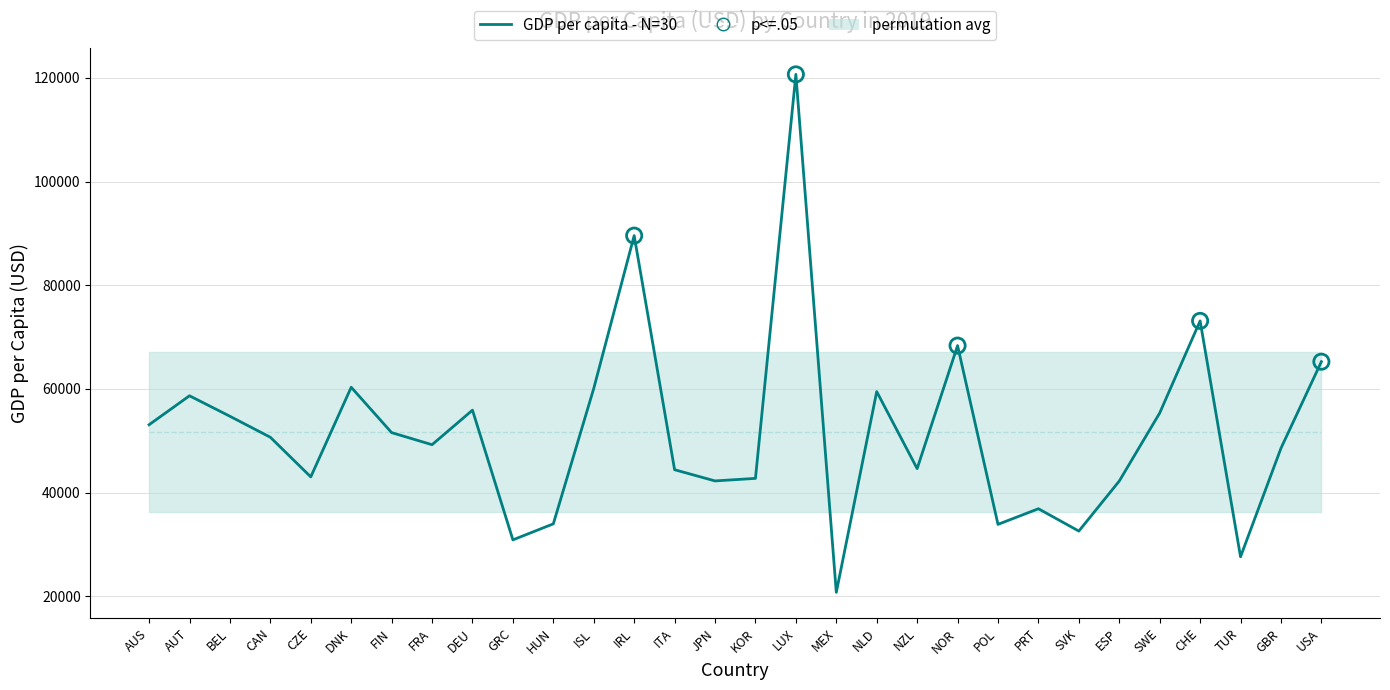

Which has a higher value, TUR or JPN?

JPN